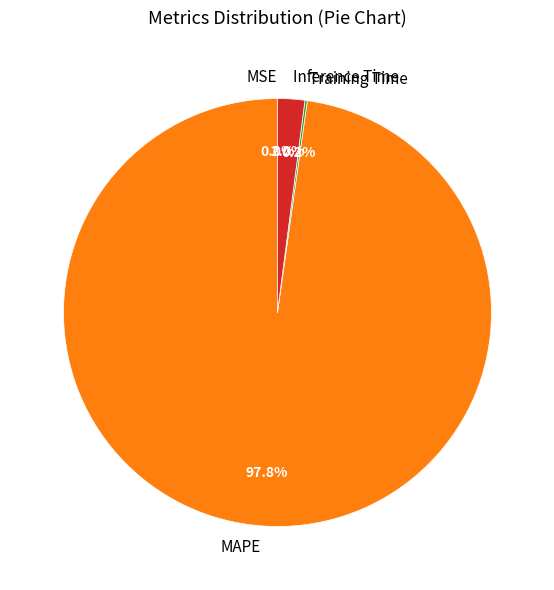

To the nearest percent, what is the difference between the largest and smallest slice percentages?

98%